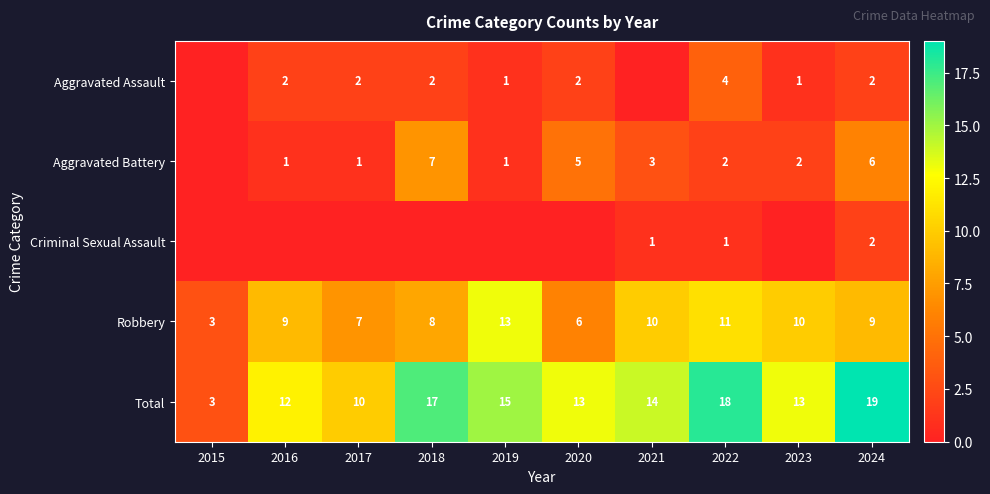

What is the sum of all Total values?

134